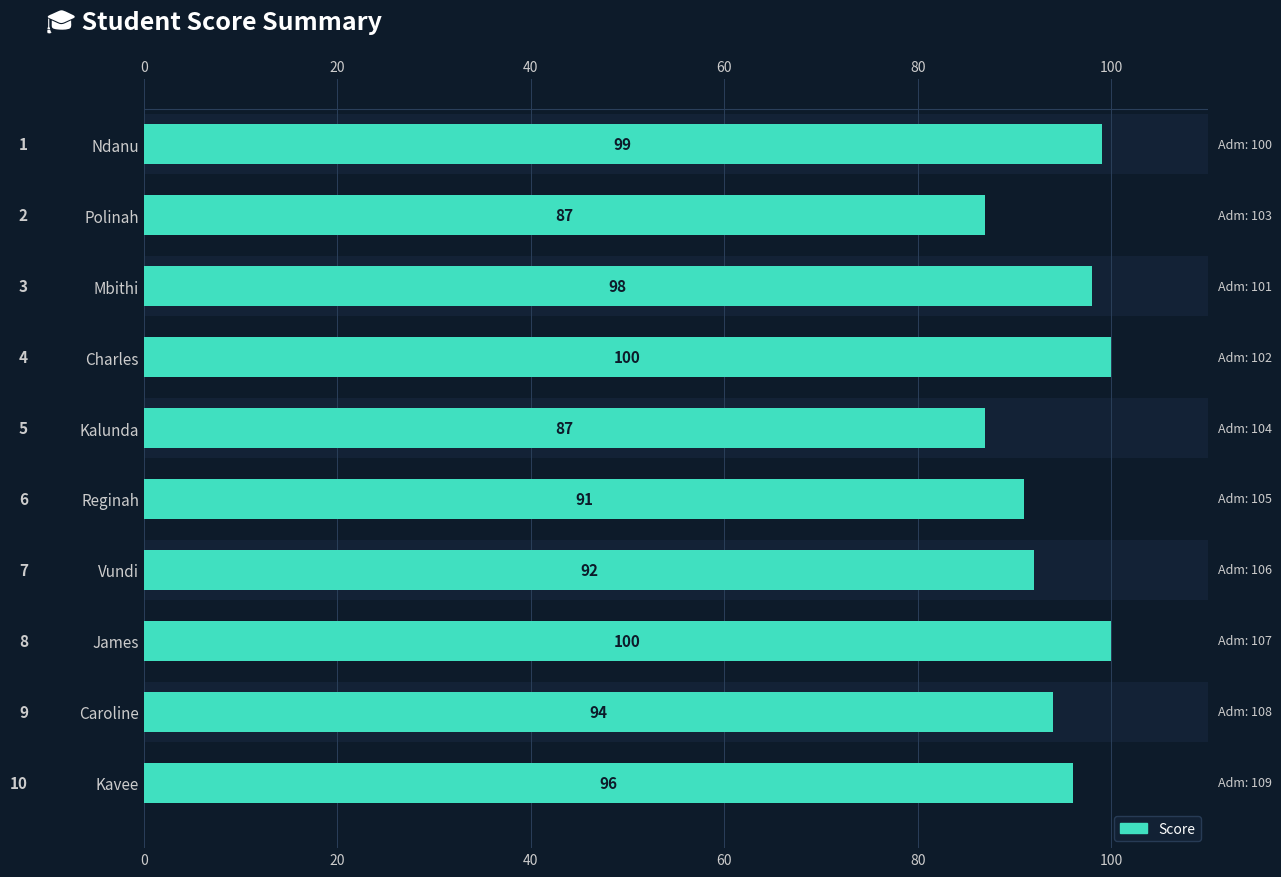

What is the smallest value displayed?

87